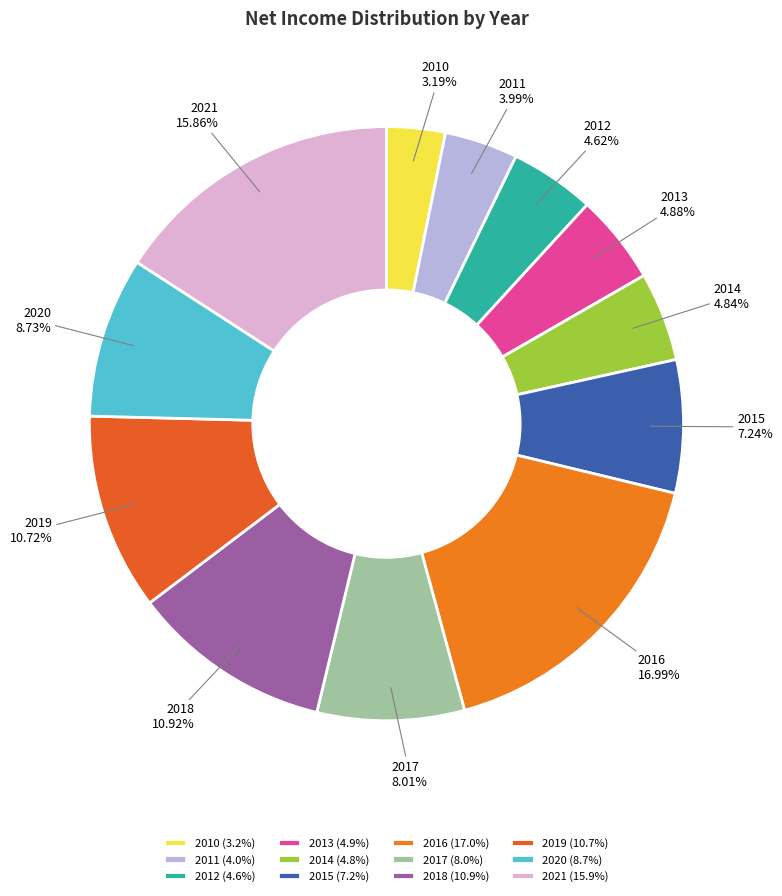

How many slices are in this pie chart?

12